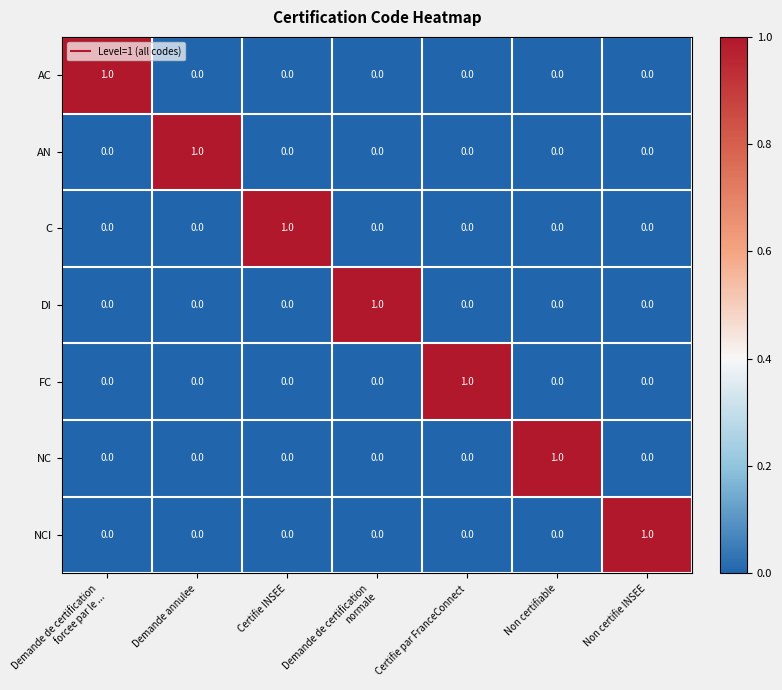

How many FC values are between 0 and 1?

7